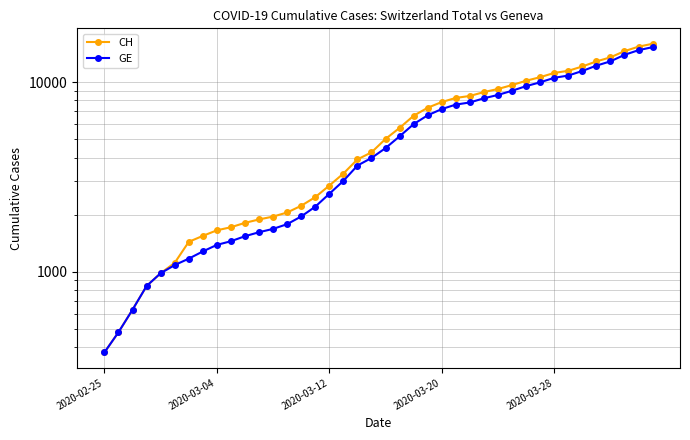

How many categories are shown in the chart?

40